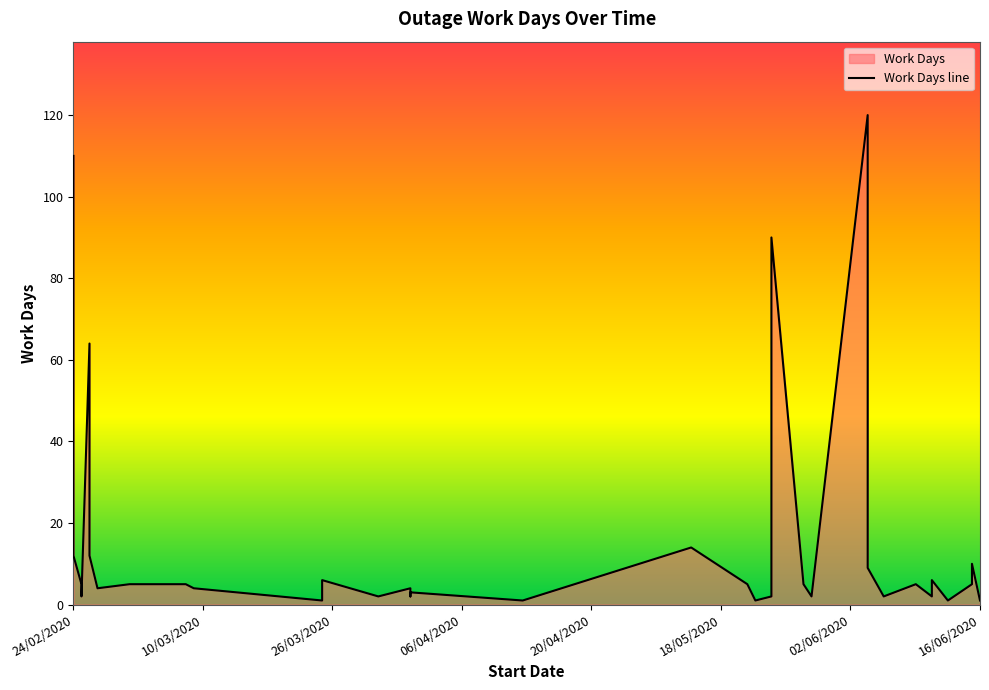

How many data points are less than 4?

16